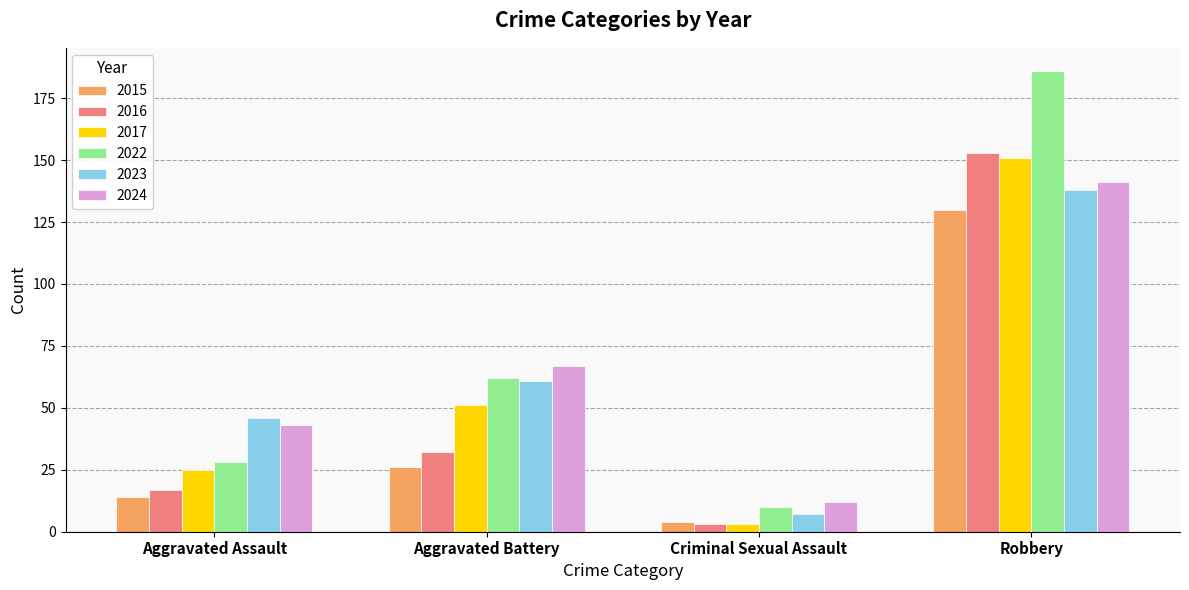

Which category has the highest value across all series?

Robbery